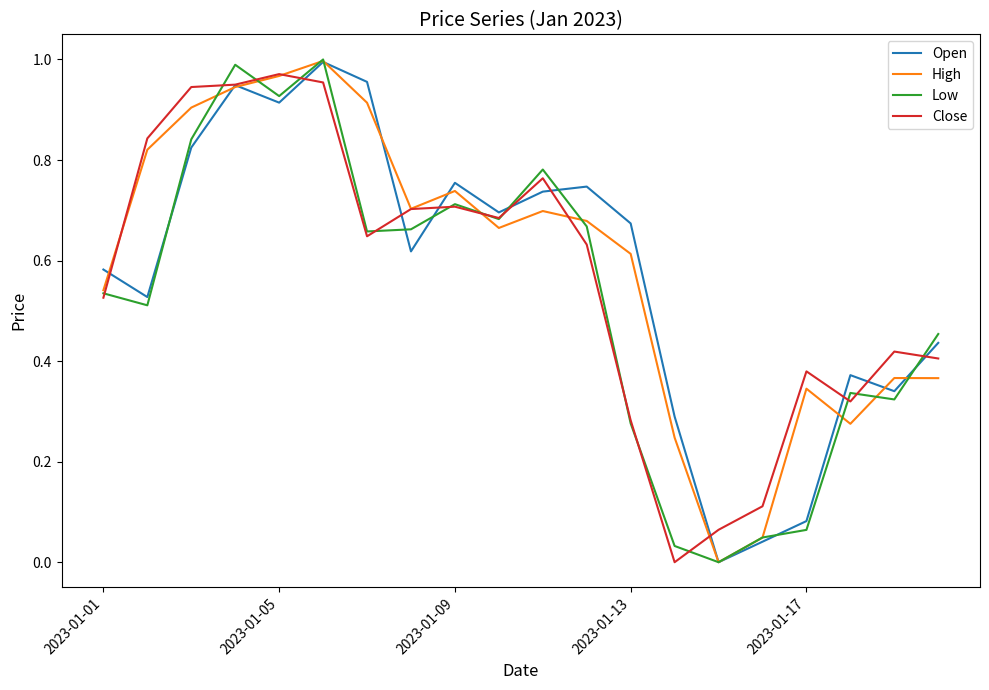

What are all the series names shown in the legend?

Open, High, Low, Close